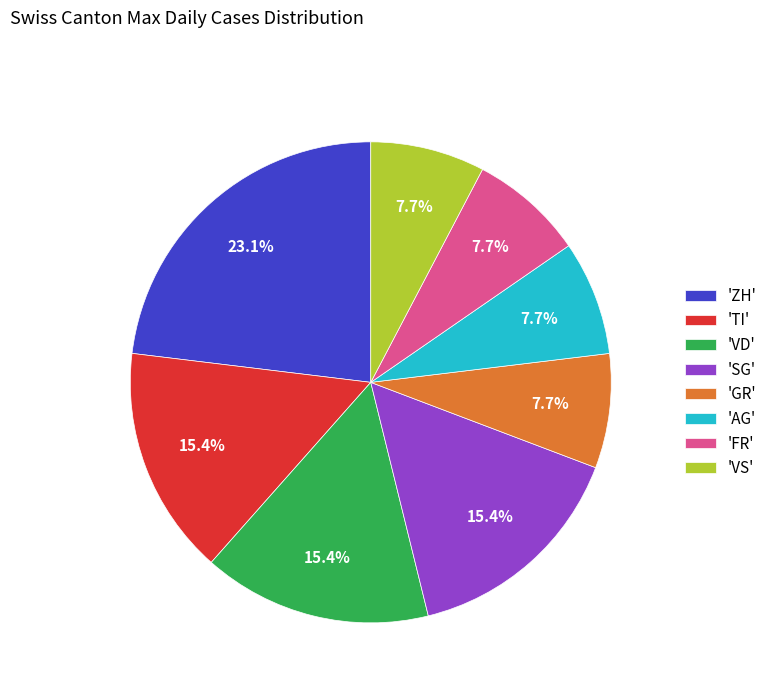

What is the largest slice in the pie chart?

'ZH'